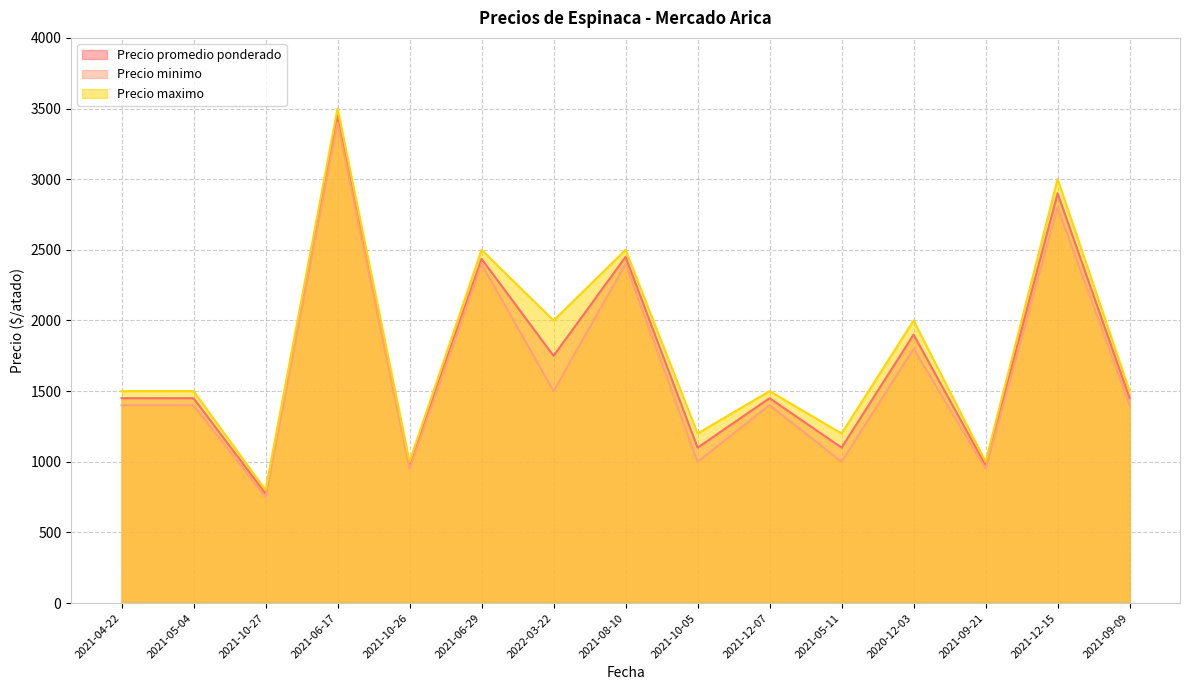

What position from the left is 2020-12-03?

12